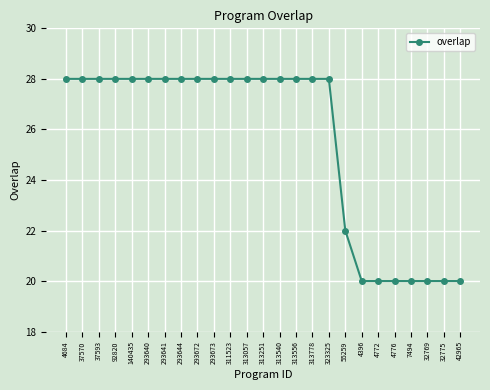

How many distinct data groups are displayed?

1